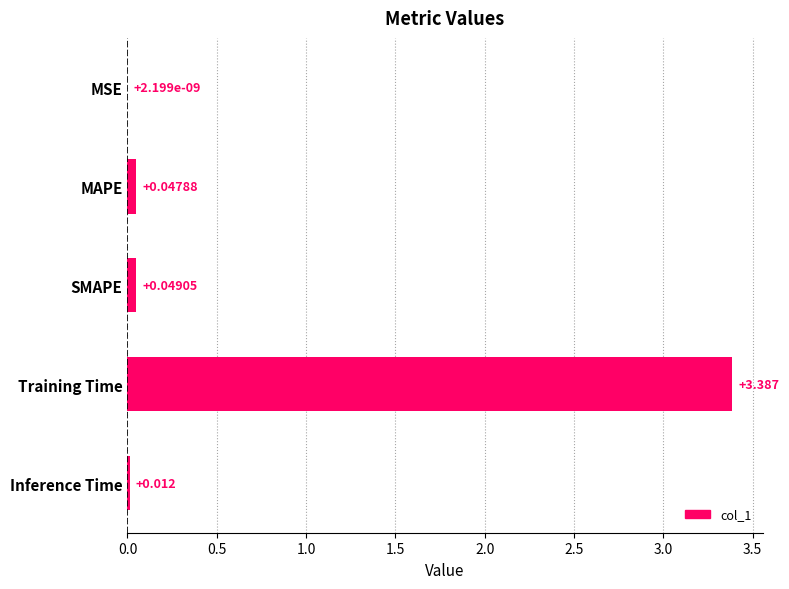

Which has a higher value, MAPE or Inference Time?

MAPE